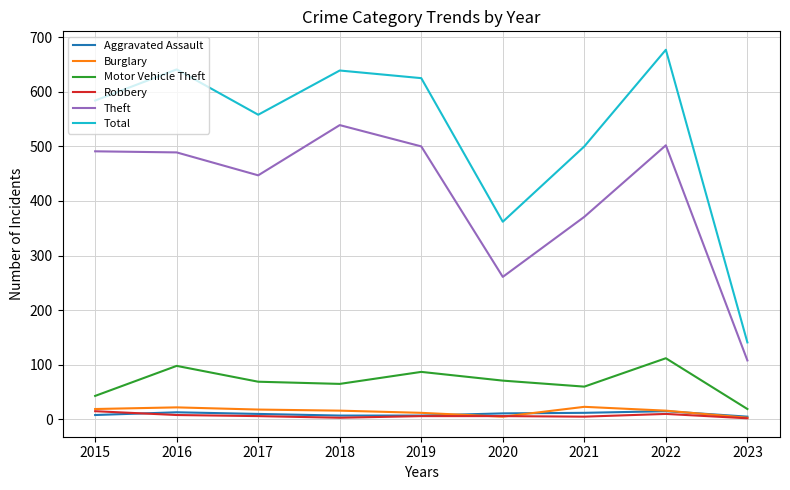

In Total, how many points are lower than both neighbors (excluding endpoints)?

2